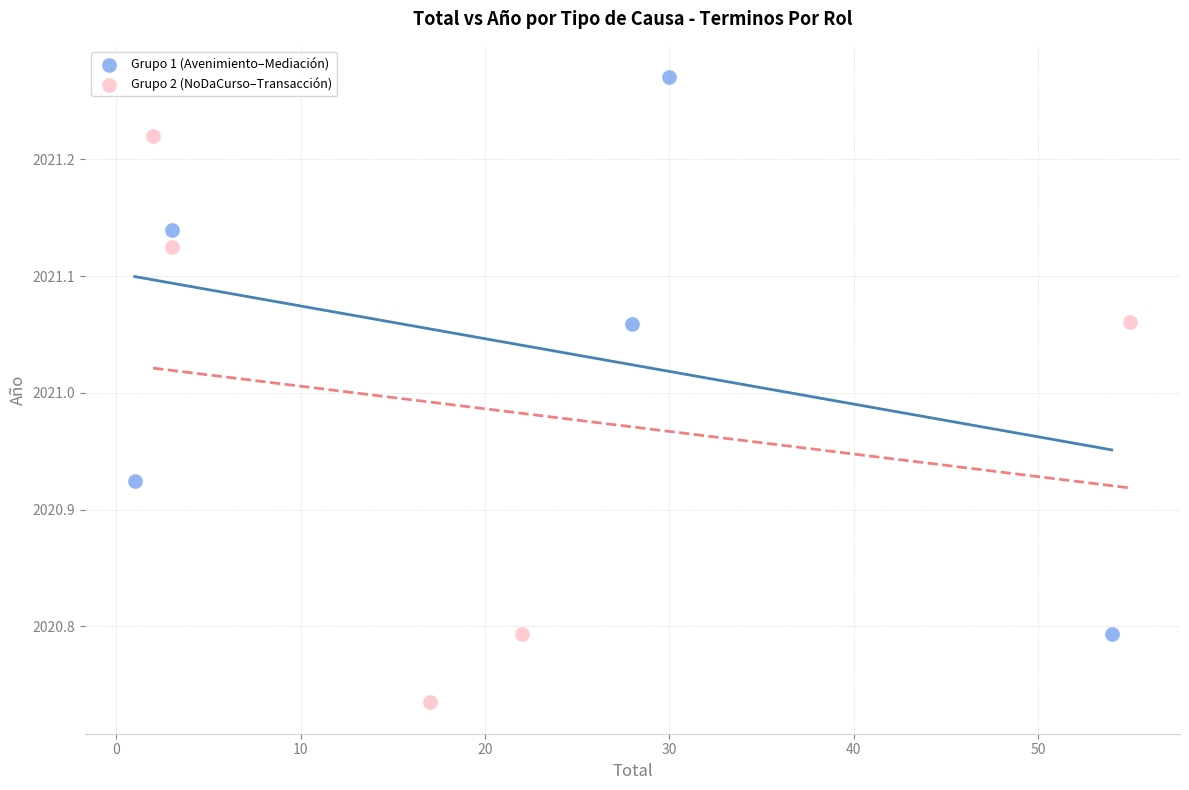

Which series reaches the minimum Y coordinate?

Grupo 2 (NoDaCurso–Transacción)